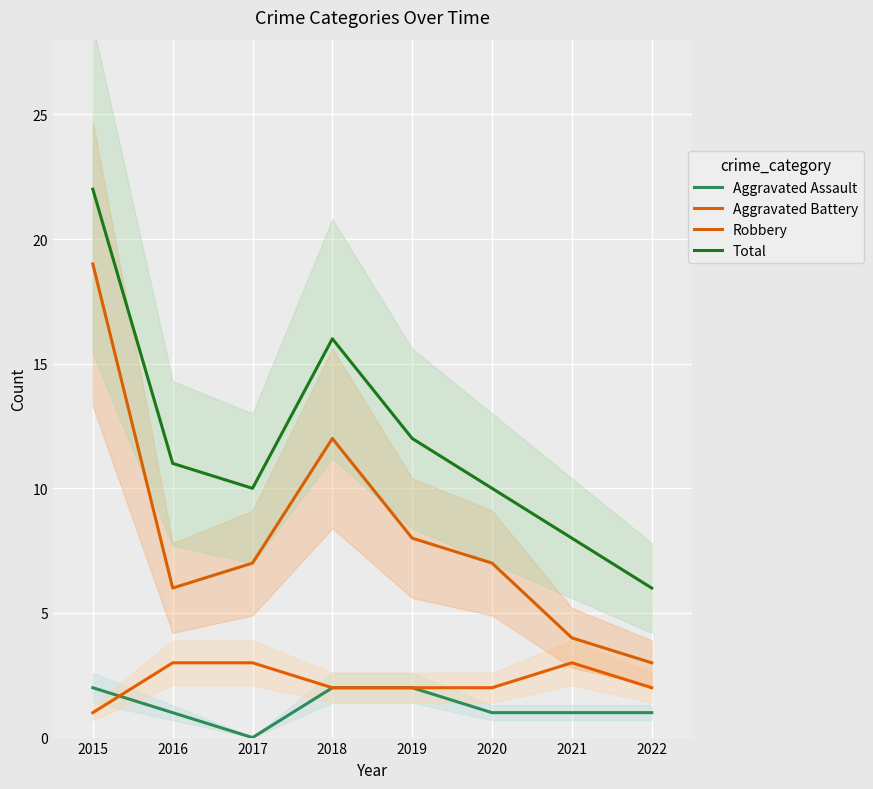

How many values in the Robbery series are below 7?

3